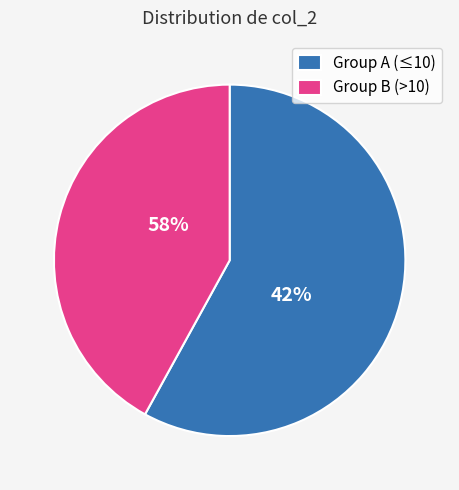

Is it true that 14 is 8% of the pie?

True